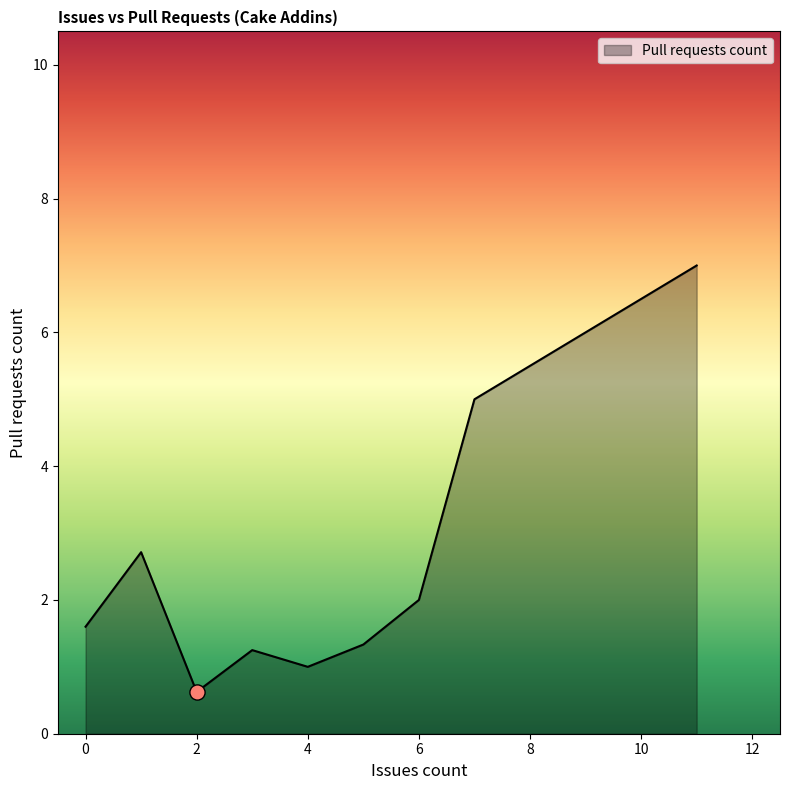

What is the difference between the maximum and minimum values?

6.4